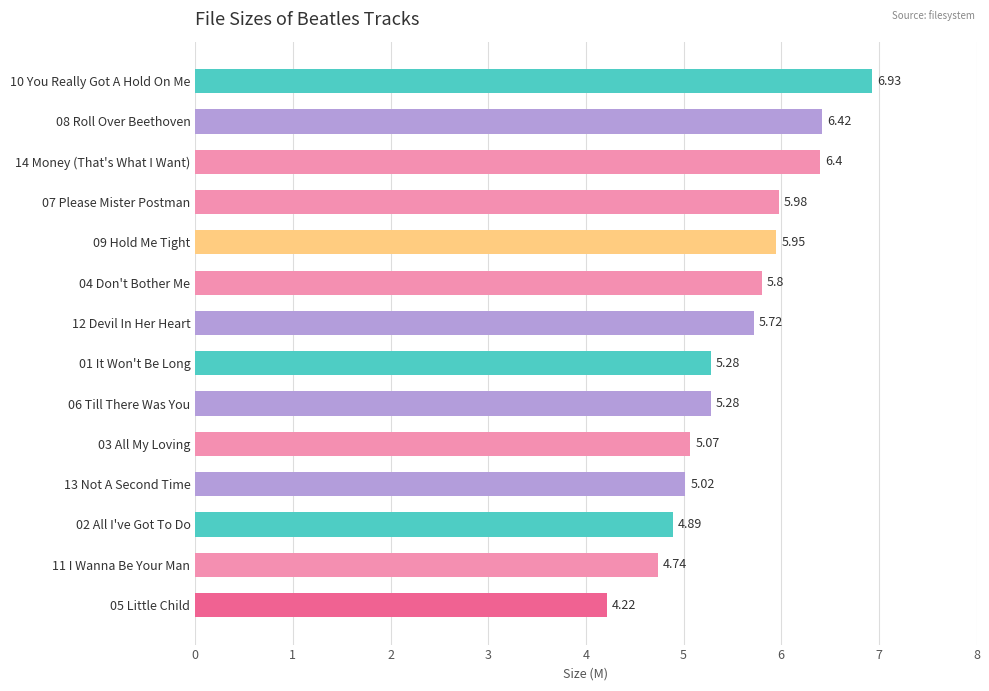

What is the sum of the values at 08 Roll Over Beethoven and 06 Till There Was You?

11.7